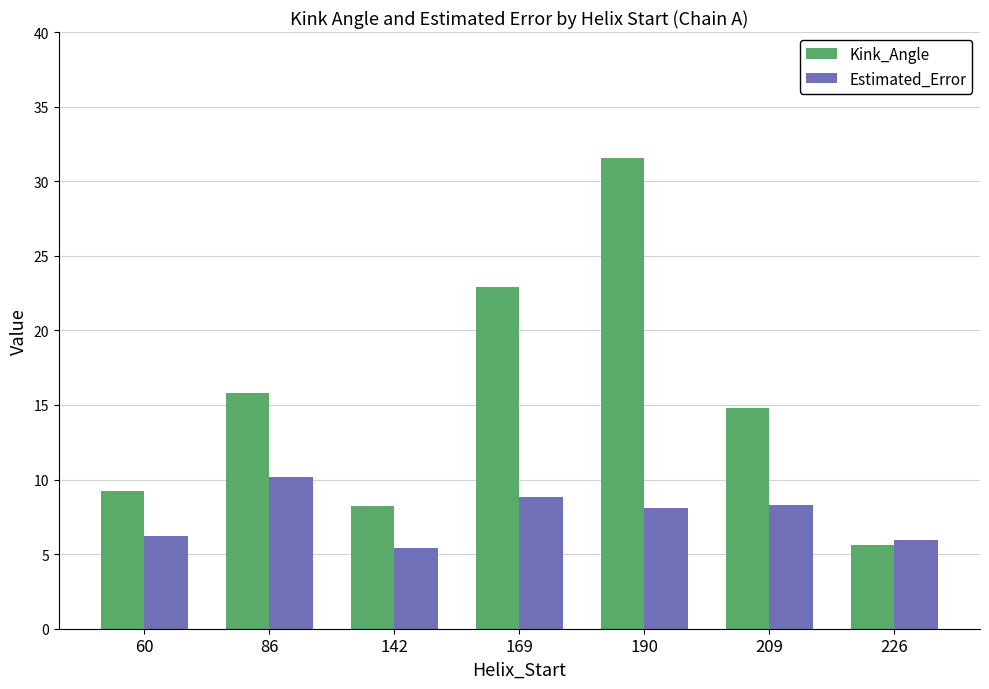

Which series has the largest total across all categories?

Kink_Angle